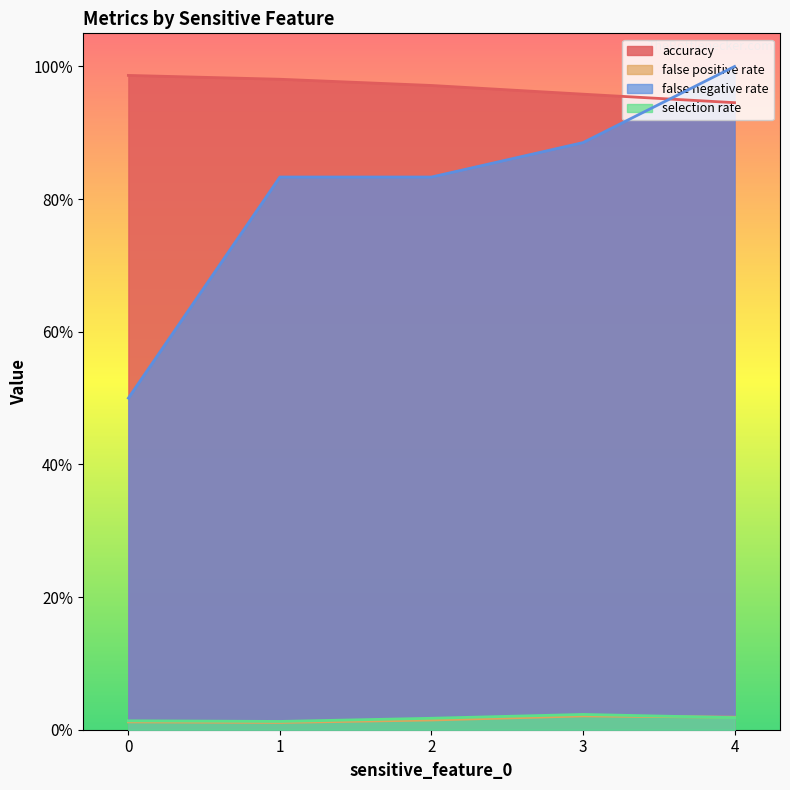

Which category has the lowest value across all series?

1